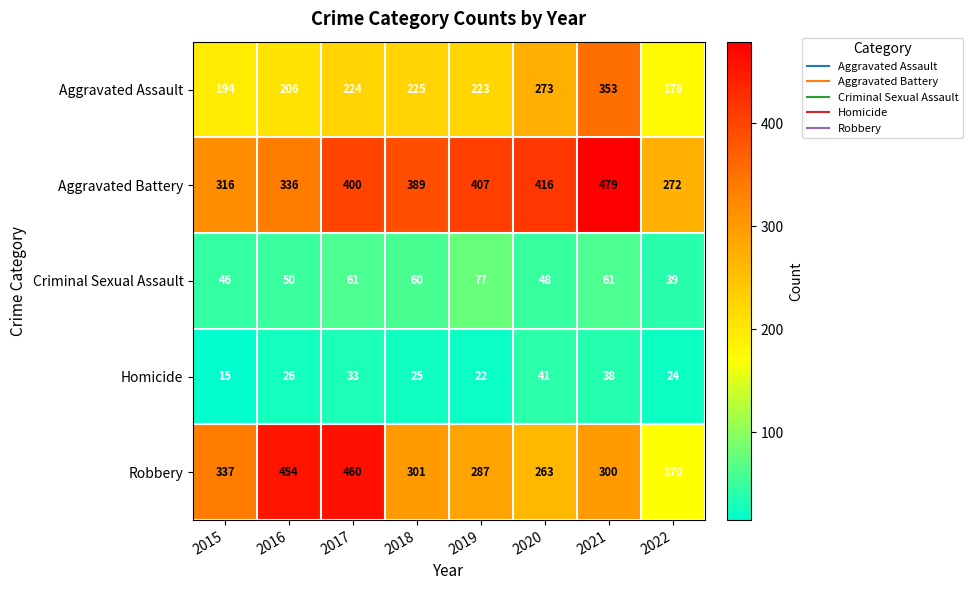

Which category has the highest value across all series?

2021